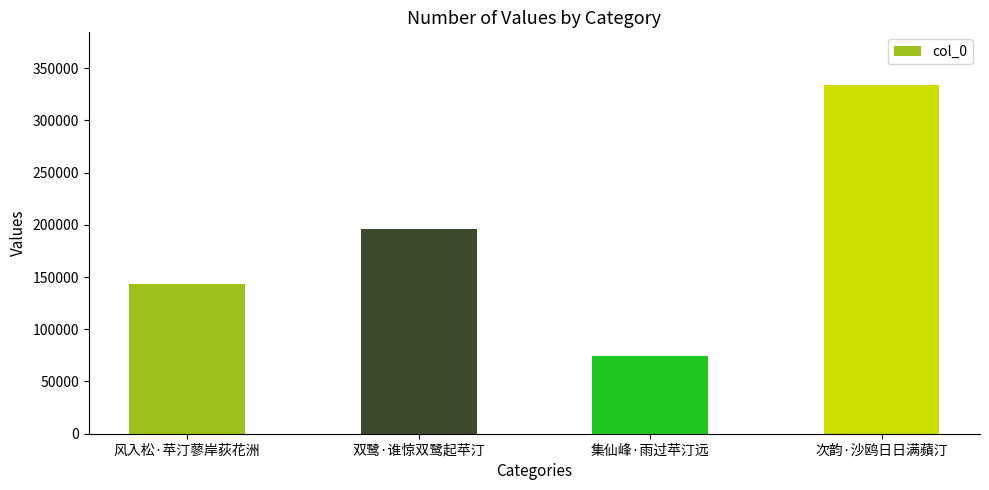

The chart shows a value of 90197 at 双鹭·谁惊双鹭起苹汀. True or false?

False